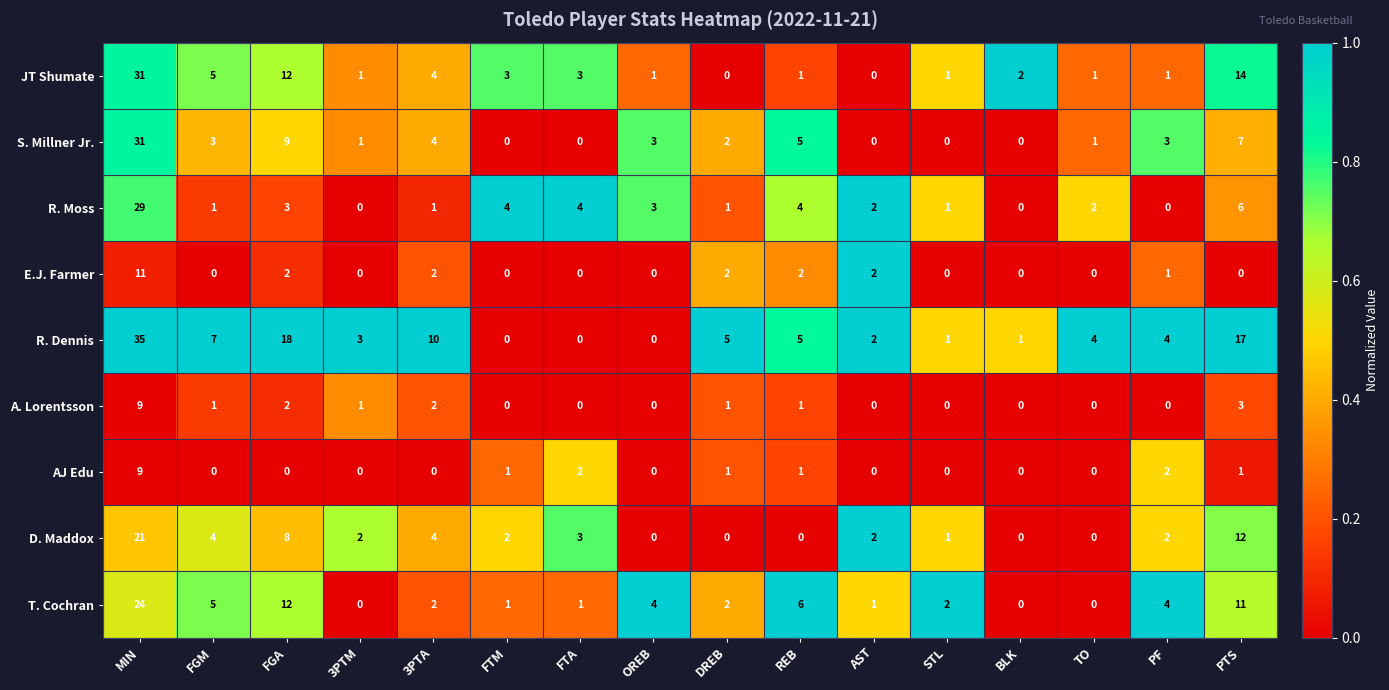

Where does the S. Millner Jr. series first go above 3?

MIN